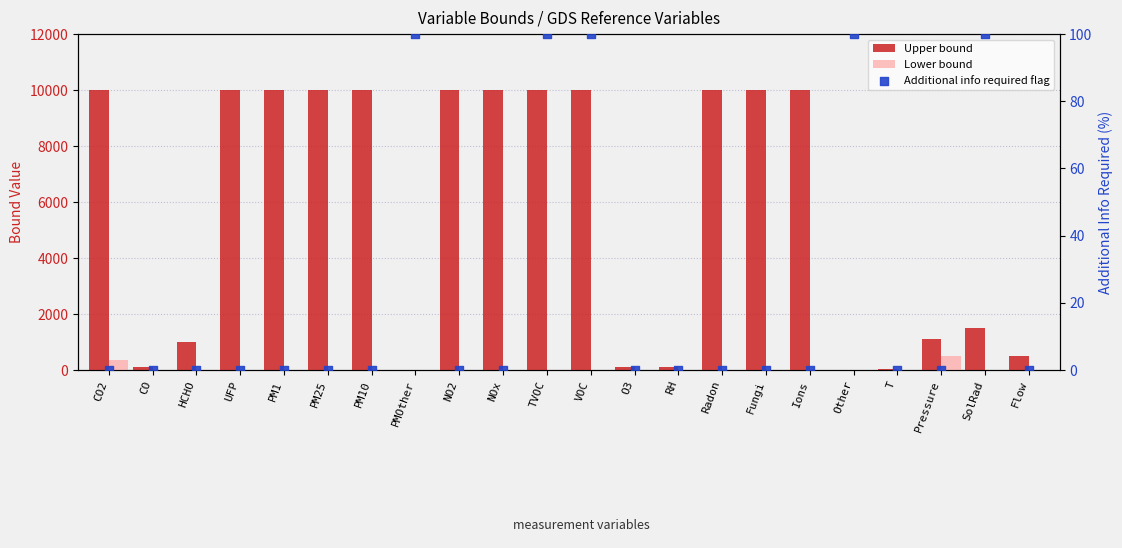

What is the total value across all series at TVOC?

10100